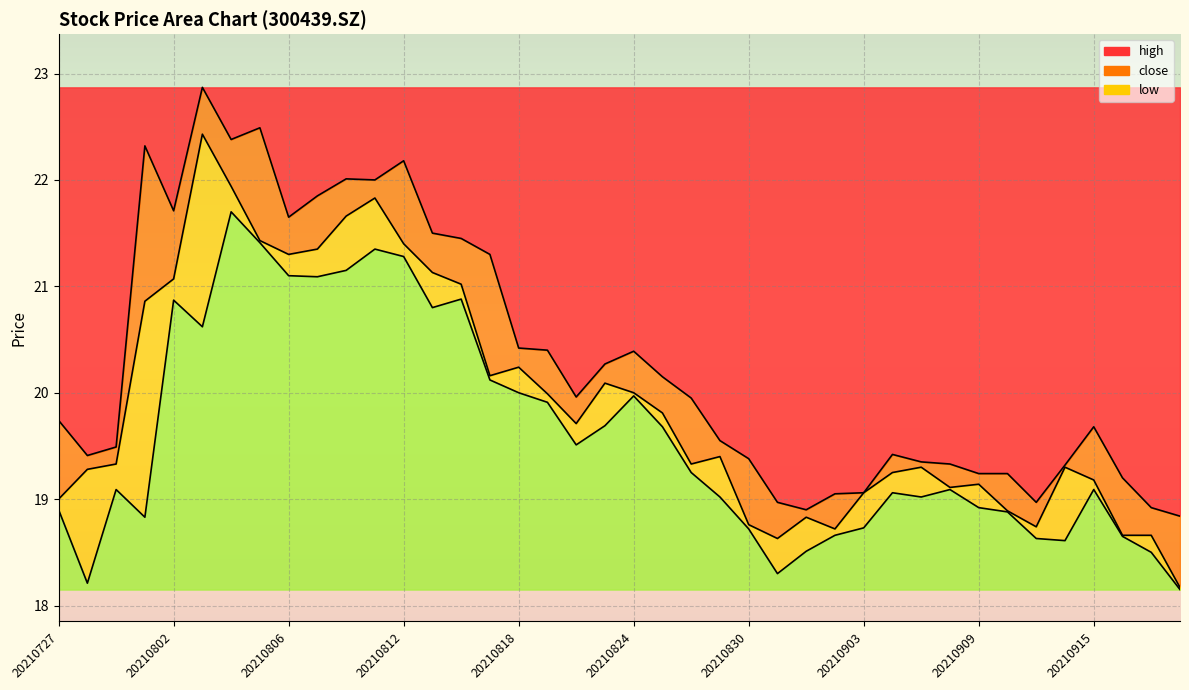

What is the difference between the maximum and minimum values in the close series?

4.3